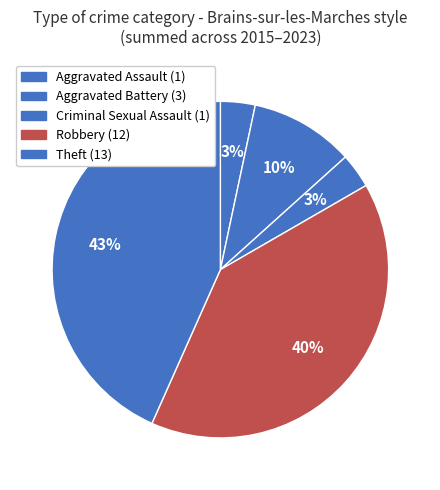

Count the number of slices in the pie.

5